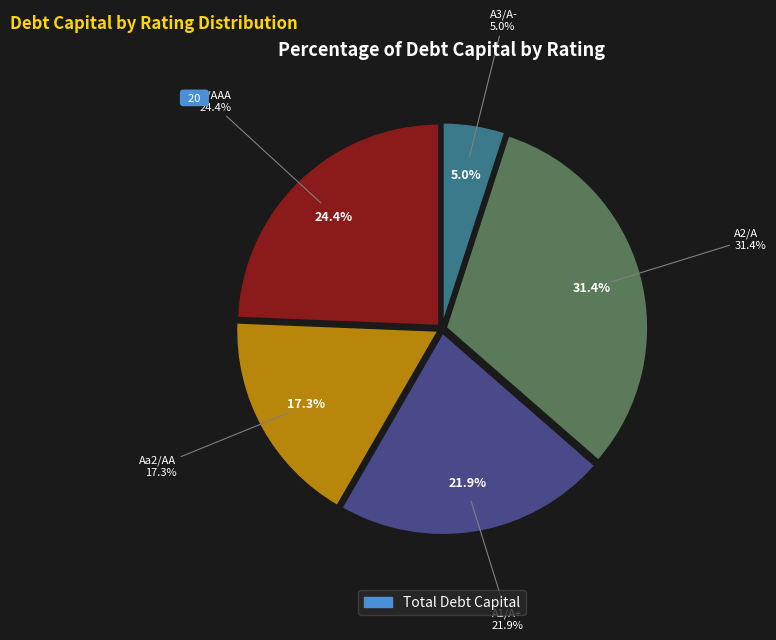

Which has a higher value, Aaa/AAA or Aa2/AA?

Aaa/AAA